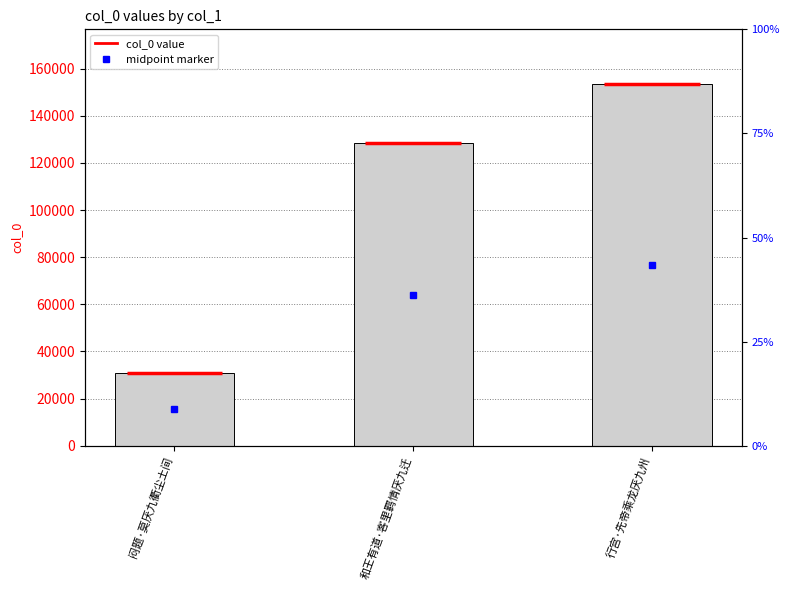

How many bars are there in total?

3